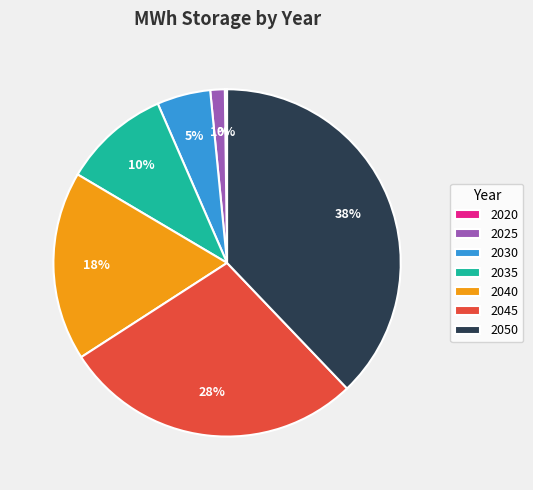

To the nearest percent, what portion does 2035 represent?

10%